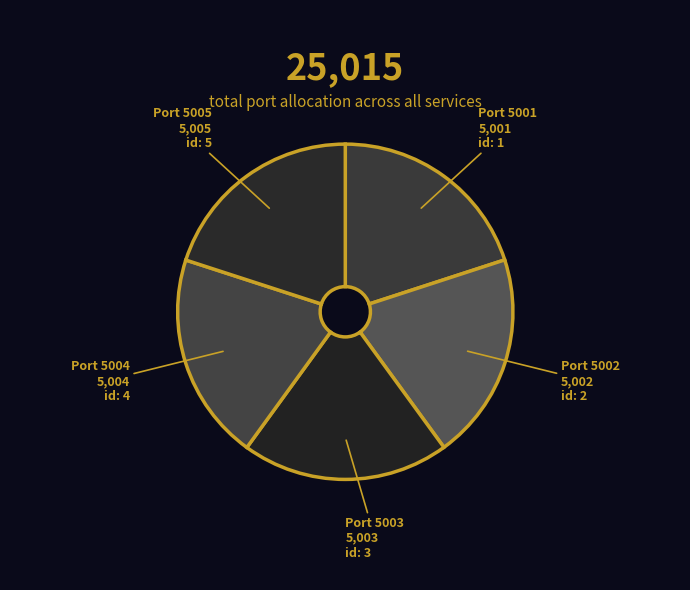

Is it true that Port 5005 is 34% of the pie?

False